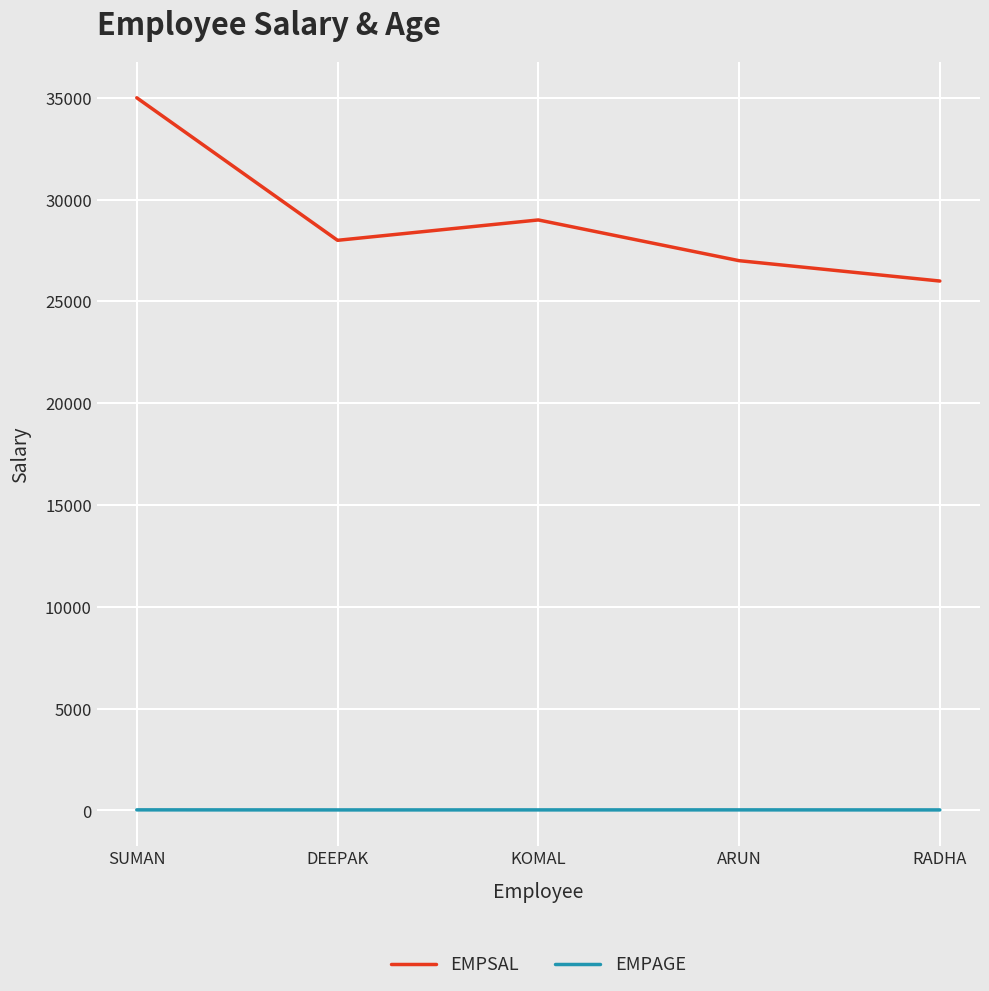

Does the chart have visible grid lines?

Yes